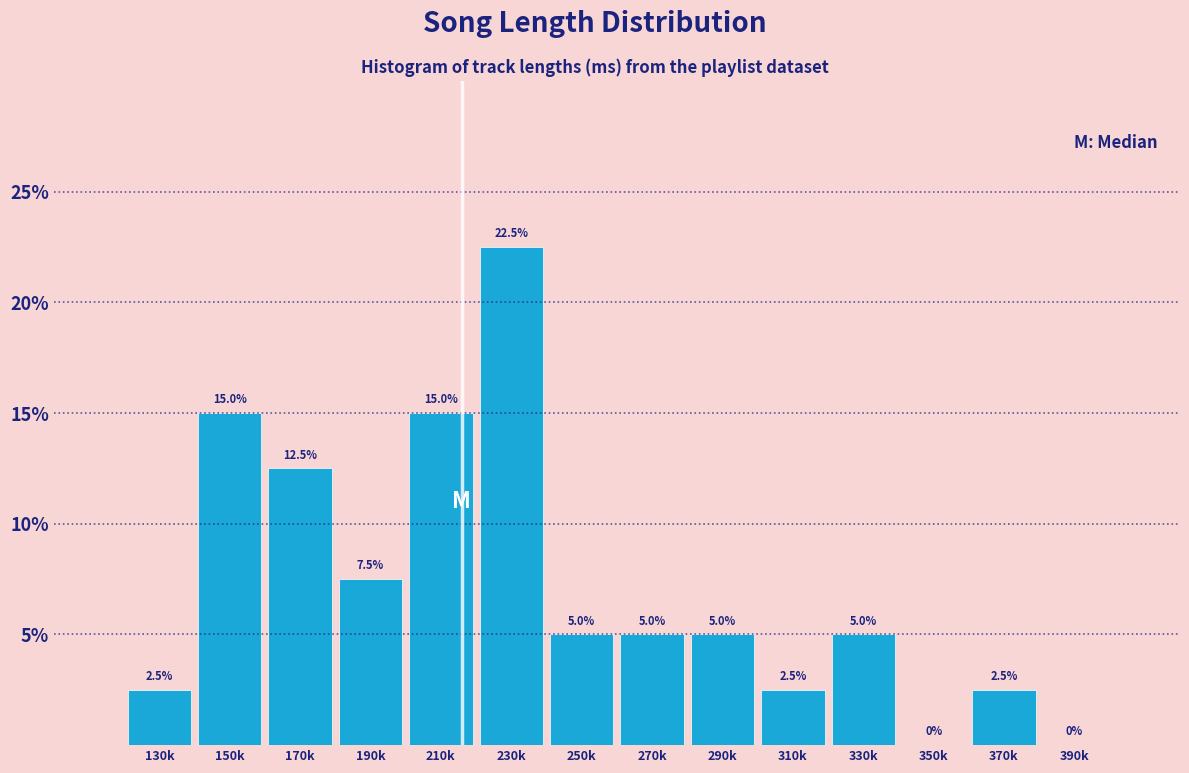

Reading left to right, what are all the values shown in this chart?

130k=2.5	150k=15.0	170k=12.5	190k=7.5	210k=15.0	230k=22.5	250k=5.0	270k=5.0	290k=5.0	310k=2.5	330k=5.0	350k=0.0	370k=2.5	390k=0.0